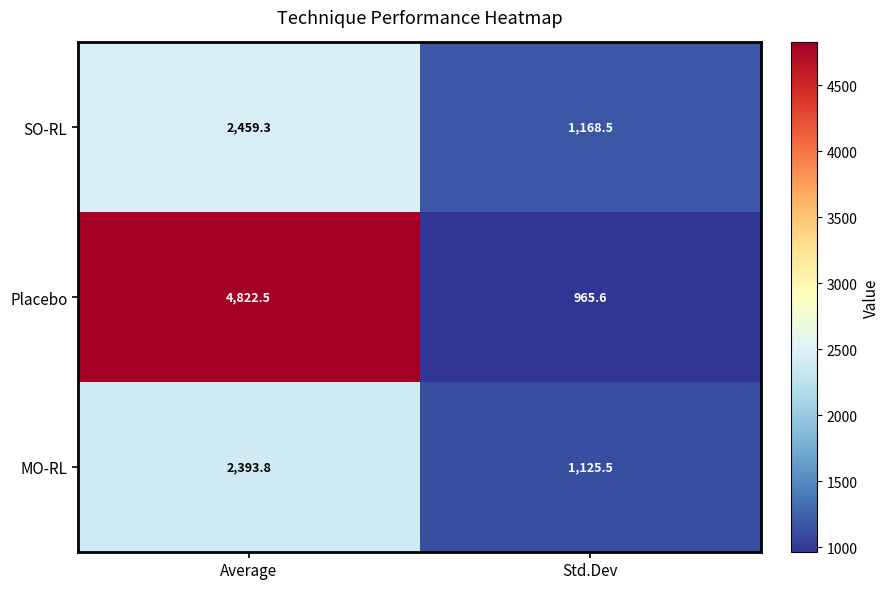

Which category has the highest value across all series?

Average